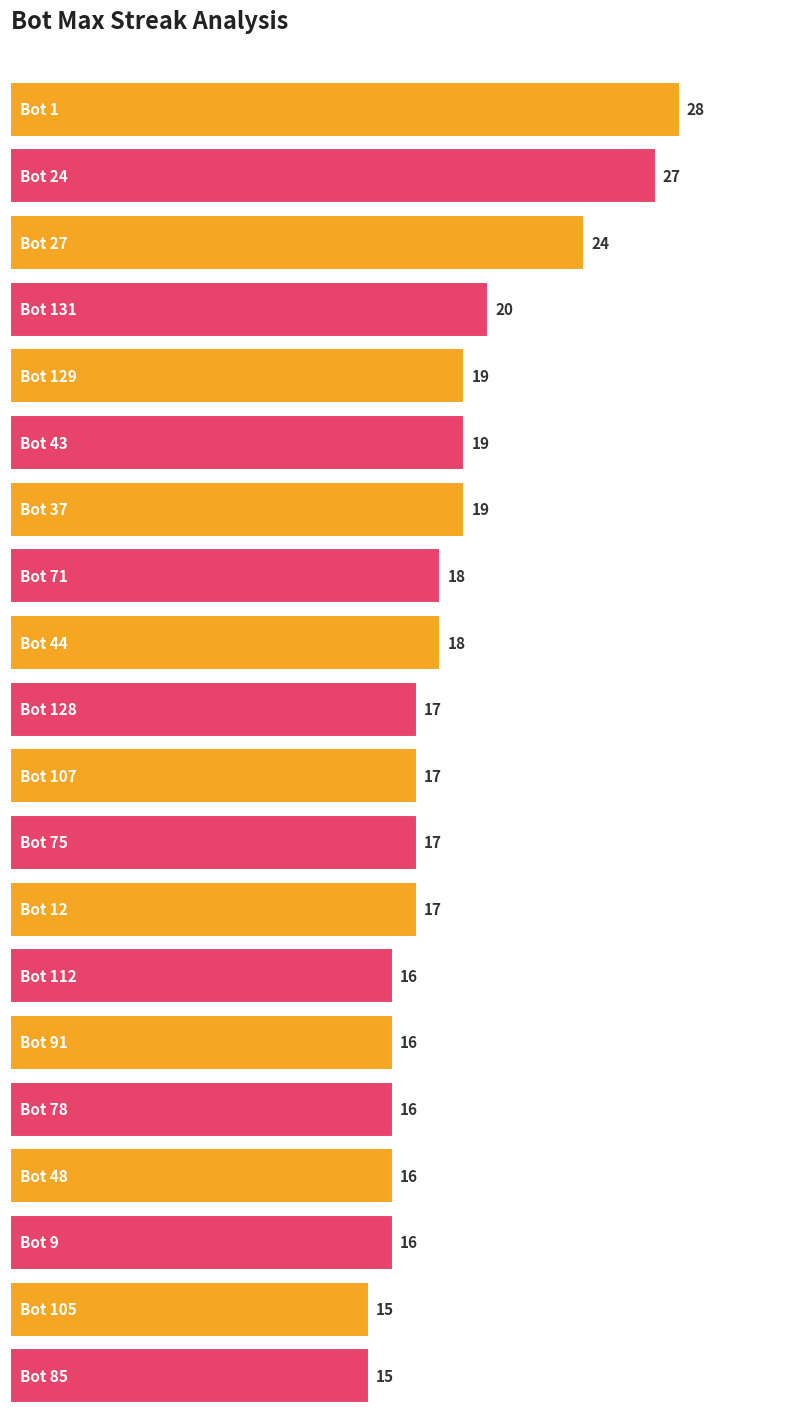

Are the bars horizontal?

Yes